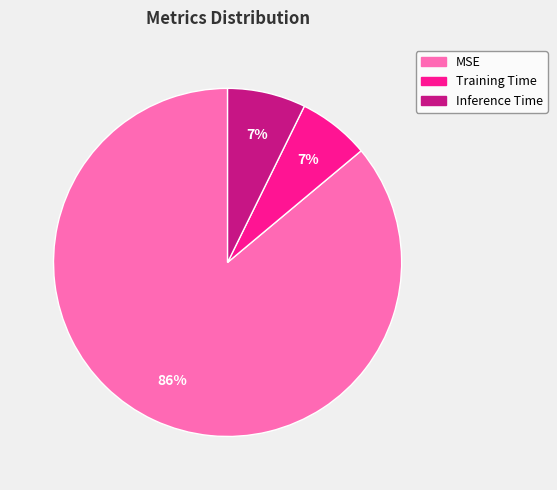

How many segments does this pie chart have?

3